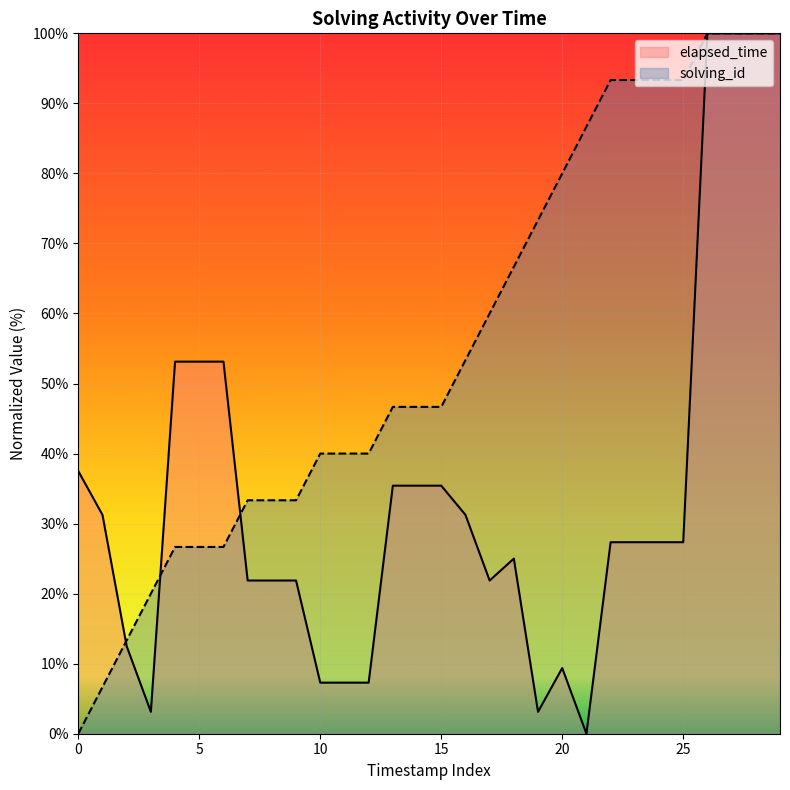

What is the label of the 7th point from the right?

23